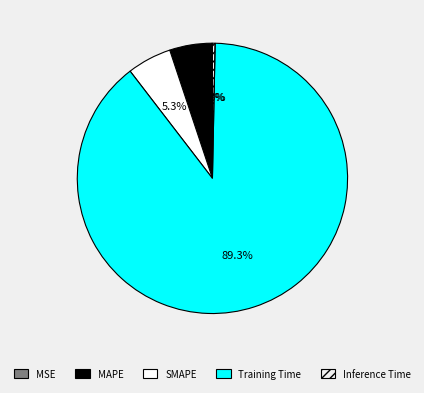

What is the largest slice in the pie chart?

Training Time